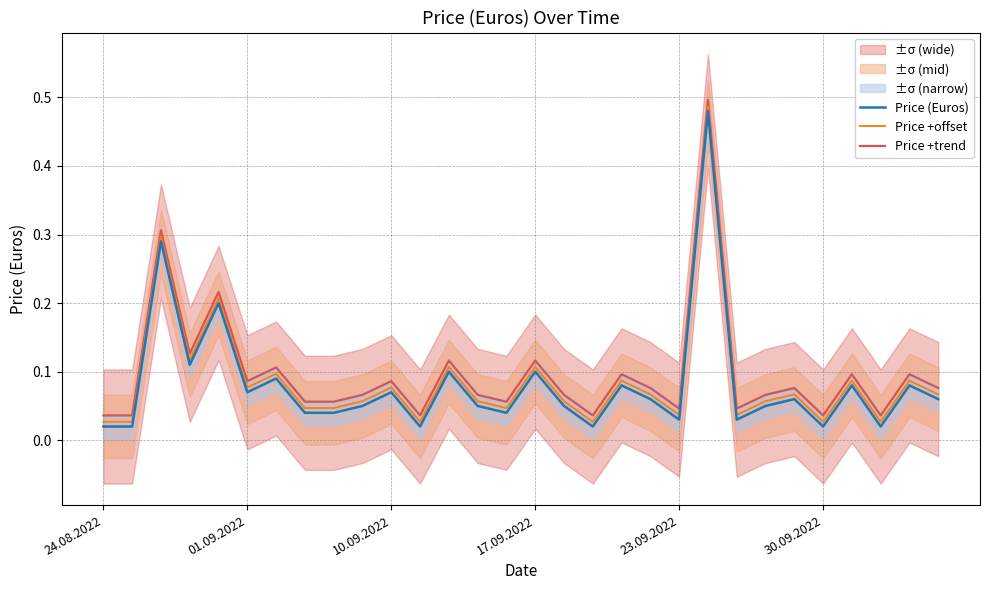

True or false: Price (Euros) and Price +trend intersect in this chart.

False